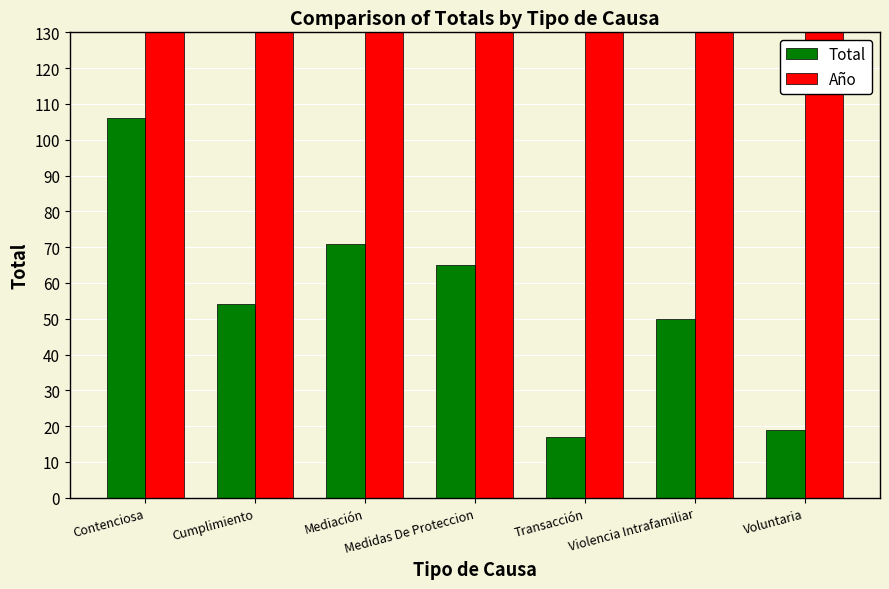

Reading left to right, extract all data points from this chart.

Total: 106	54	71	65	17	50	19
Año: 2021	2021	2021	2021	2021	2021	2021